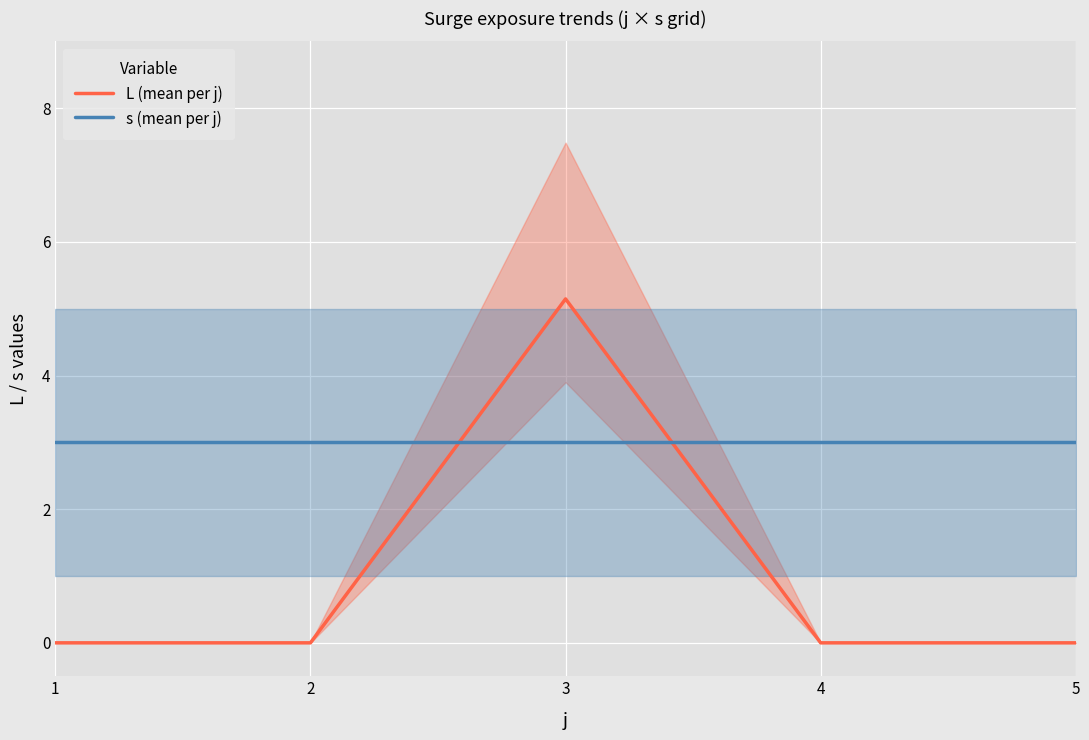

Which series changed the most between 1 and 3?

L (mean per j)